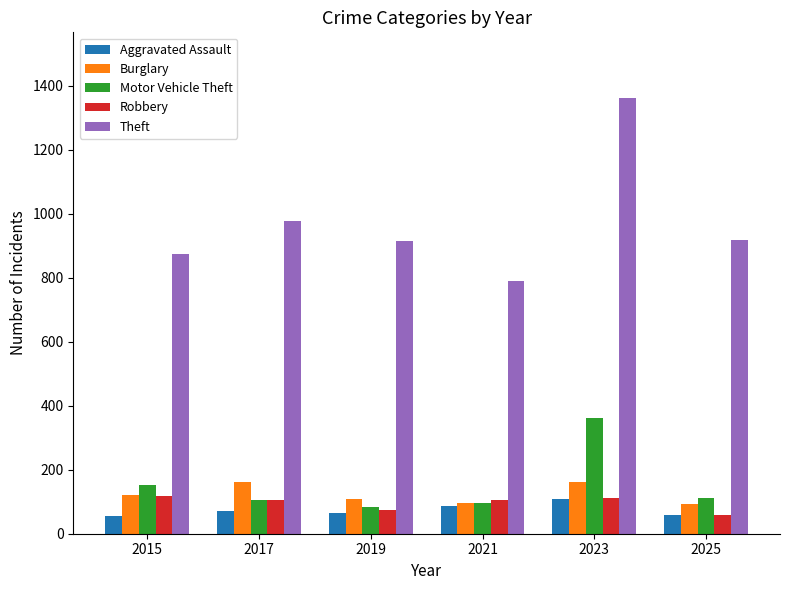

What is the value of the Motor Vehicle Theft bar at the 5th from the left?

363